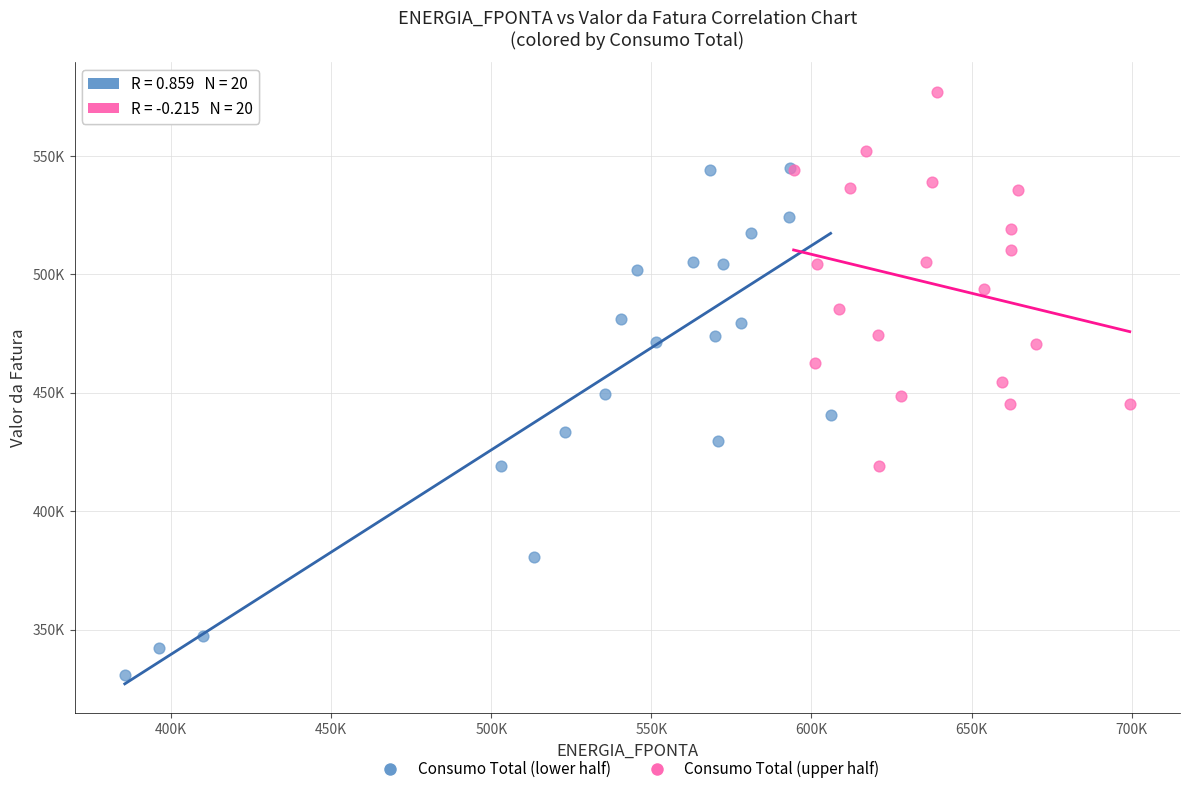

What are all the series names shown in the legend?

Consumo Total (lower half), Consumo Total (upper half)